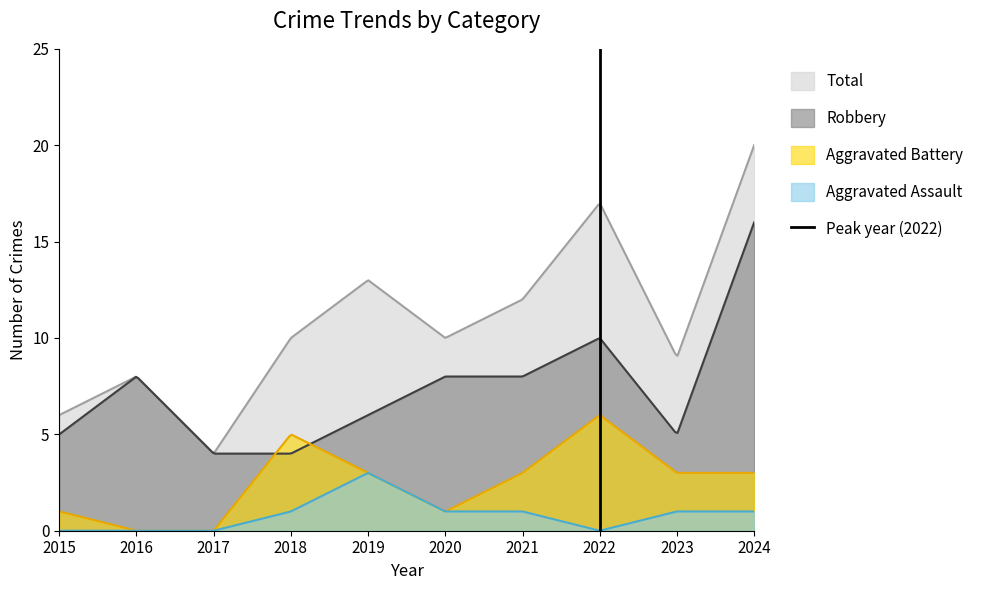

True or false: Aggravated Assault and Robbery intersect in this chart.

False